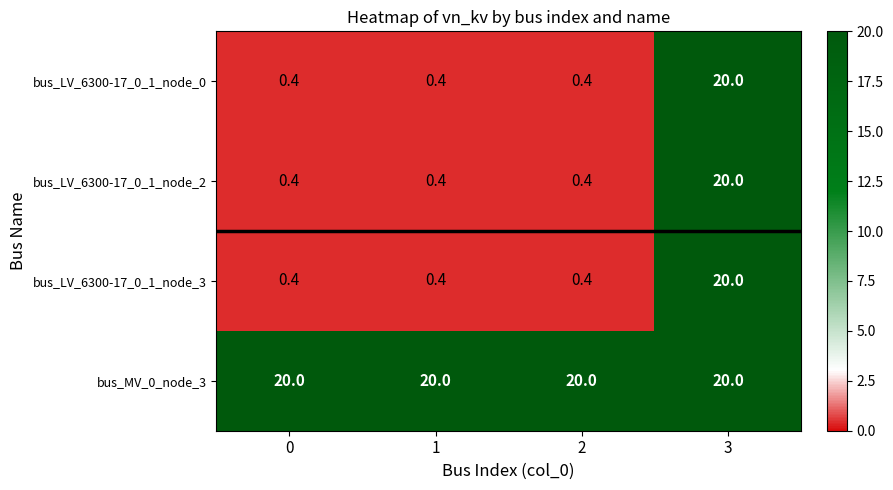

What is the sum of all bus_MV_0_node_3 values?

80.0